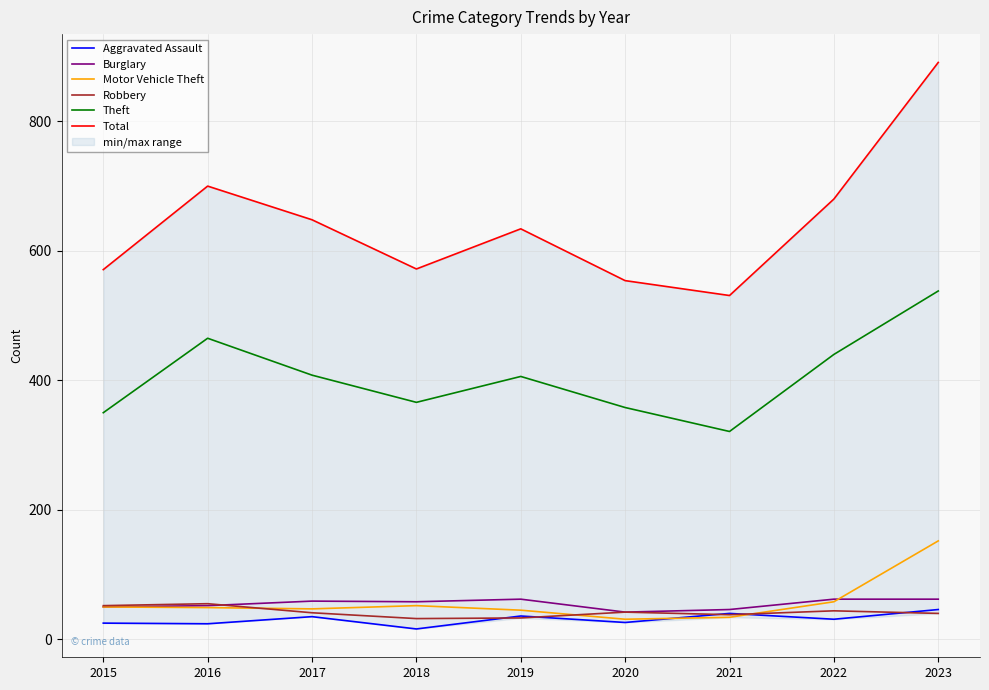

True or false: Total and Motor Vehicle Theft cross at least once.

False